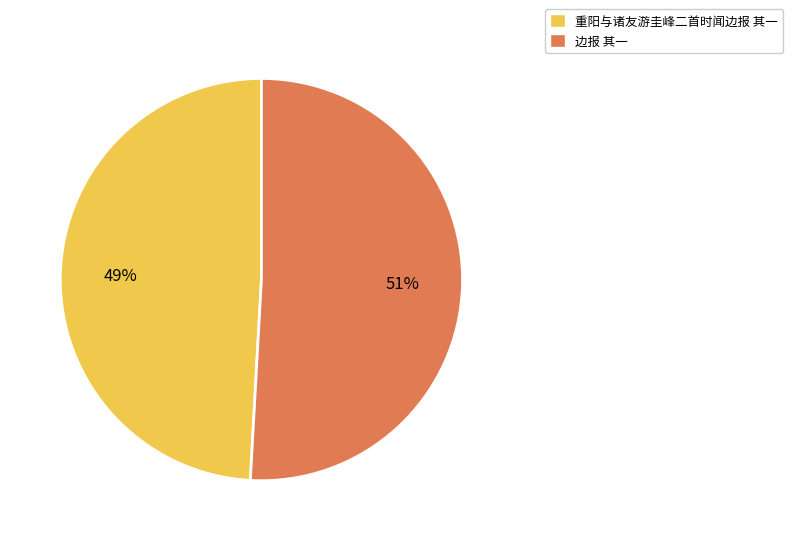

Does 重阳与诸友游圭峰二首时闻边报 其一 account for over 50% of the chart?

No